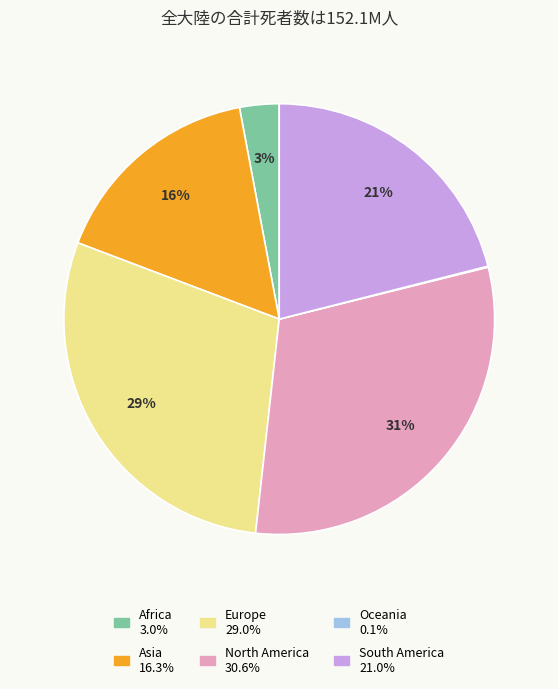

Approximately how many times larger is the value at Europe compared to North America?

0.9